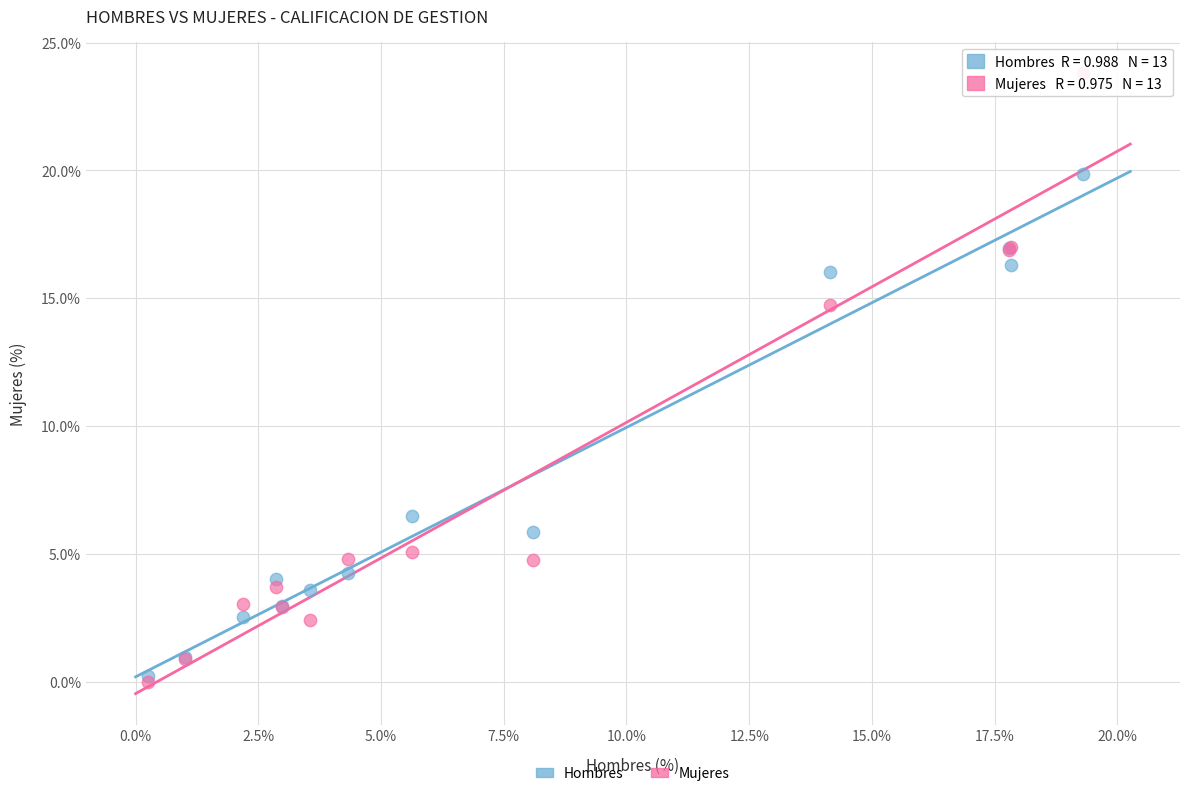

Across all series, what Y value is closest to 11?

14.7